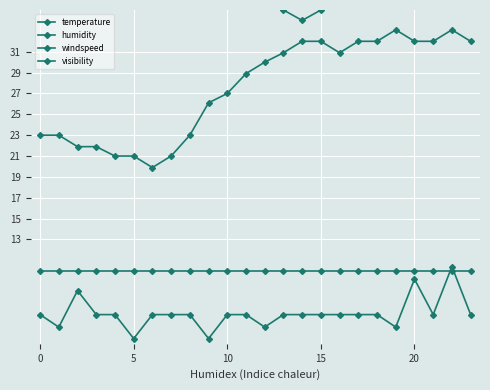

At which label does humidity reach its peak?

5